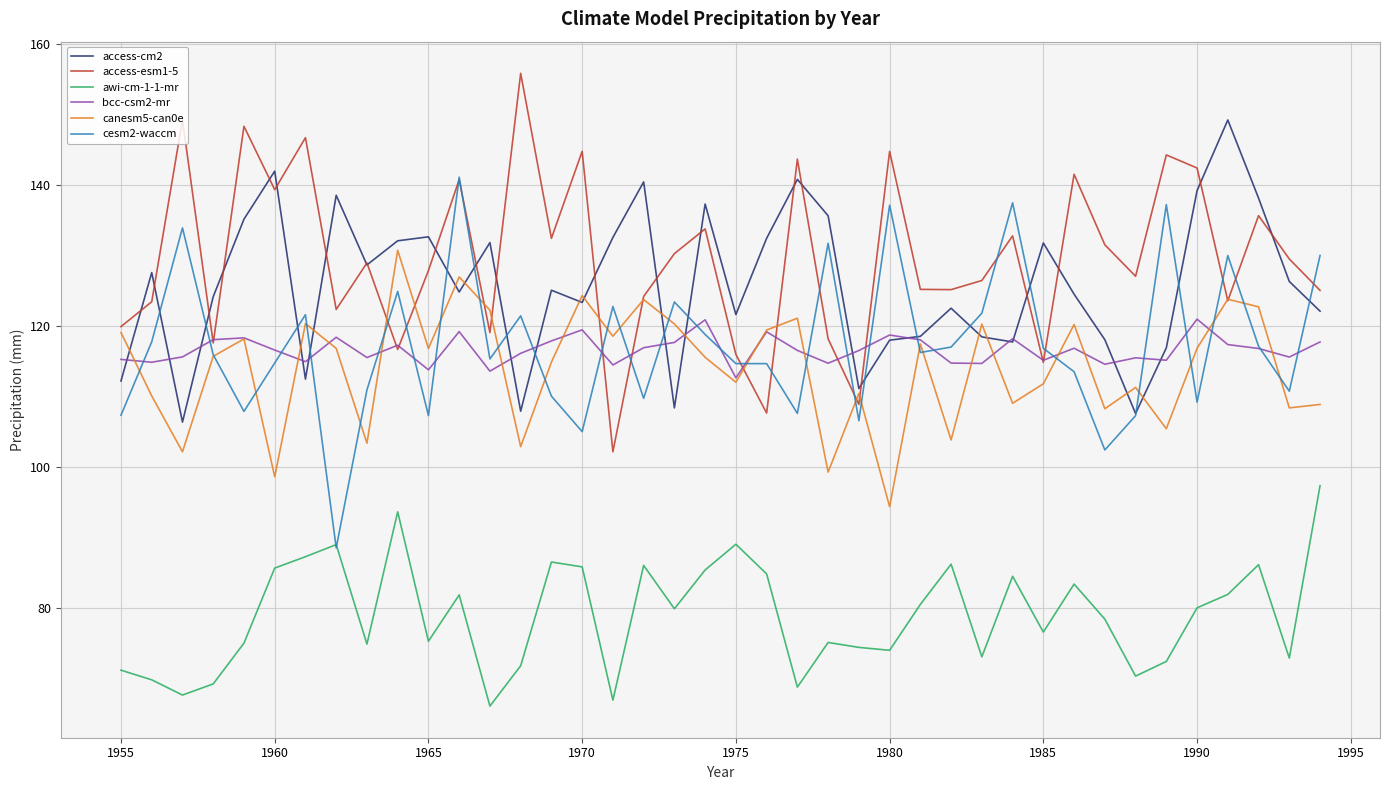

What is the minimum value for access-esm1-5?

102.1